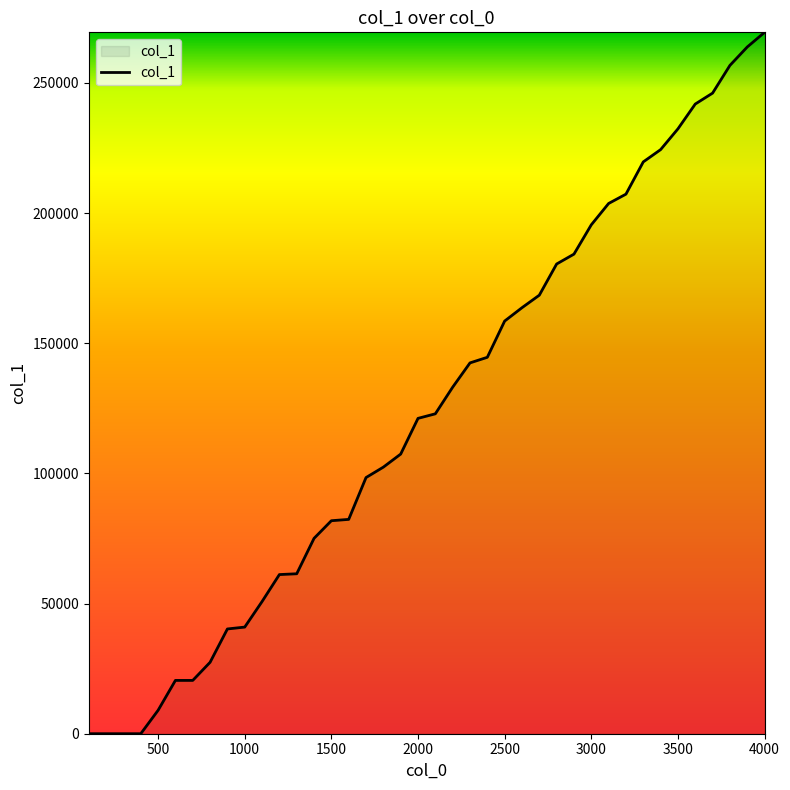

What is the greatest value displayed?

269409